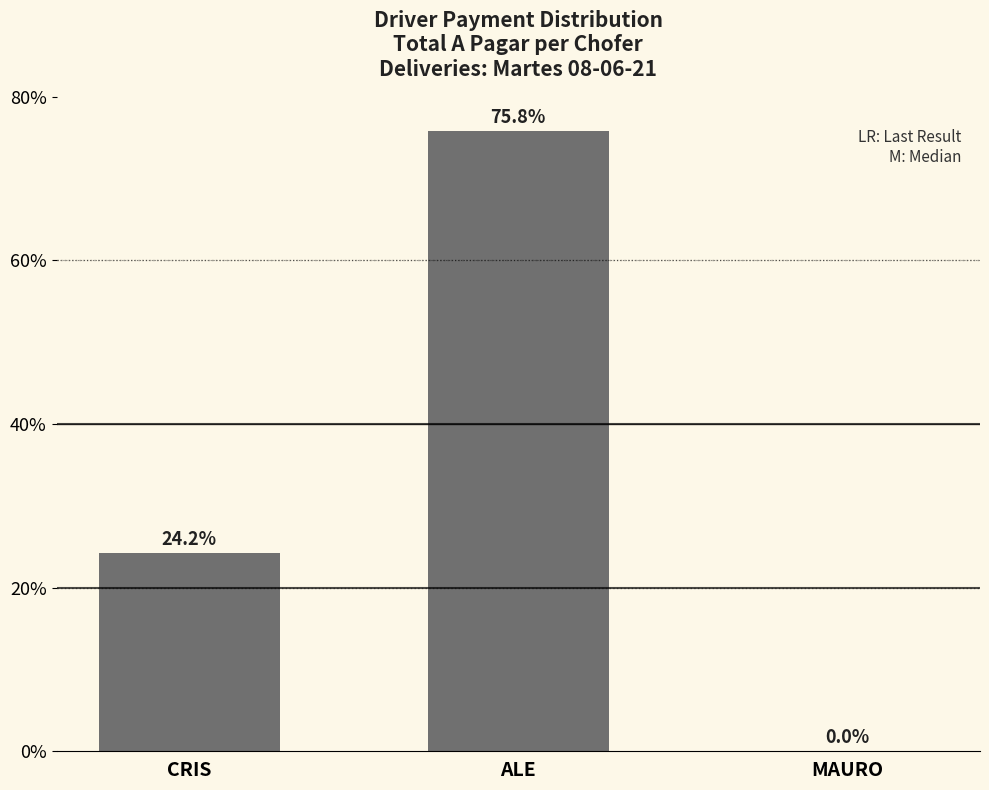

Are the bars grouped side by side (vs. stacked)?

No